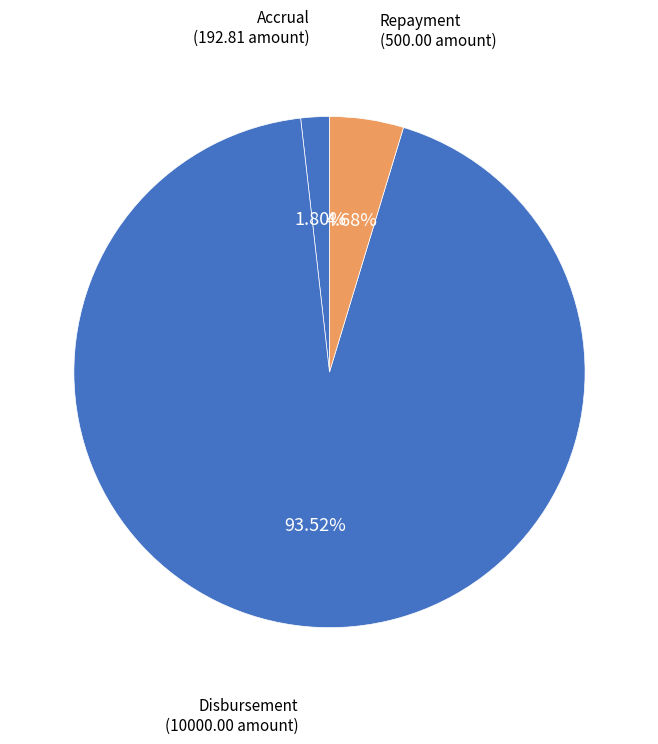

Does any single category account for the majority?

Yes